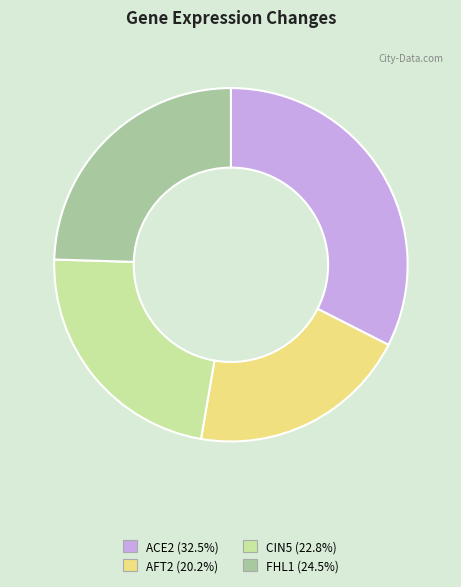

What is the largest slice in the pie chart?

ACE2